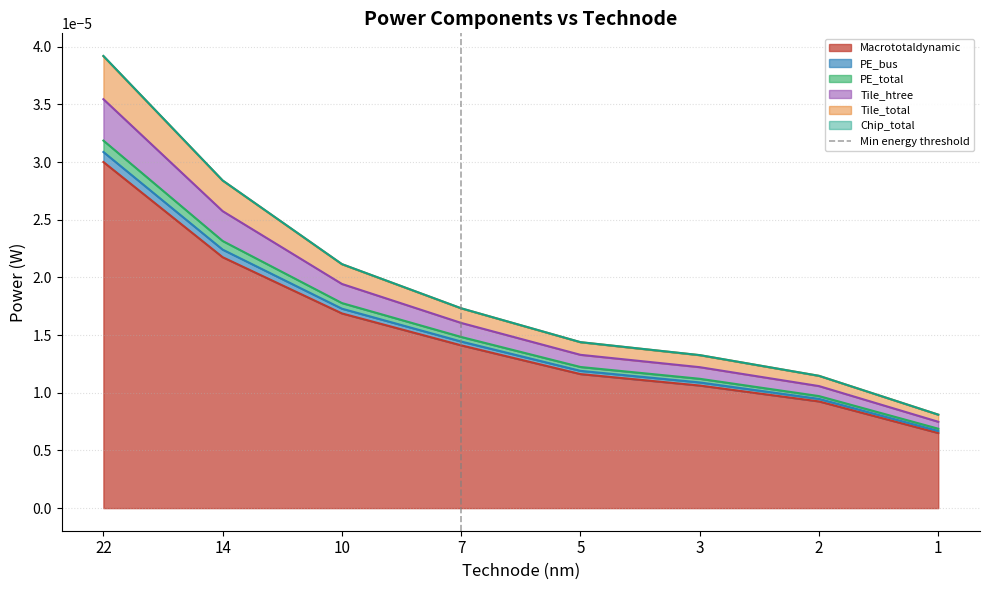

Which category has the highest value in the Macrototaldynamic series?

22